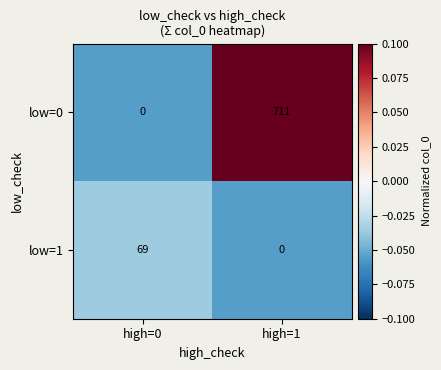

What is the difference between the low=1 values at high=0 and high=1?

69